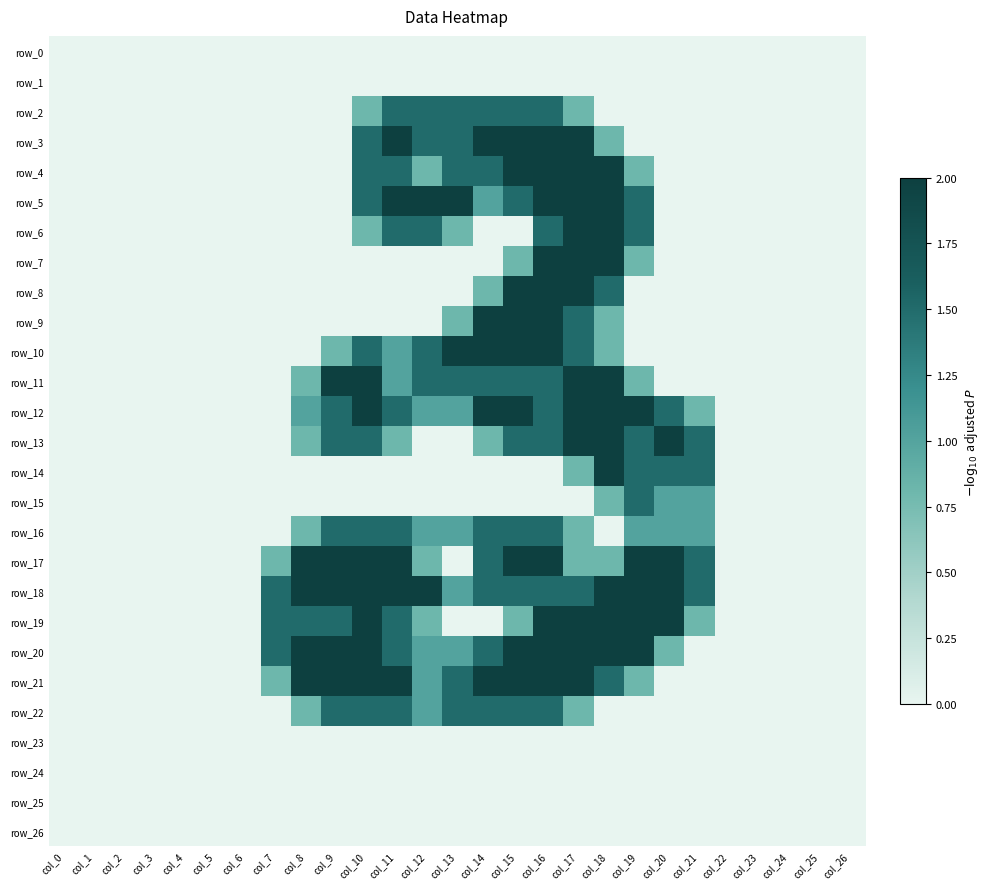

Reading left to right, list all the values displayed in this chart.

row_0: 0.0	0.0	0.0	0.0	0.0	0.0	0.0	0.0	0.0	0.0	0.0	0.0	0.0	0.0	0.0	0.0	0.0	0.0	0.0	0.0	0.0	0.0	0.0	0.0	0.0	0.0	0.0
row_1: 0.0	0.0	0.0	0.0	0.0	0.0	0.0	0.0	0.0	0.0	0.0	0.0	0.0	0.0	0.0	0.0	0.0	0.0	0.0	0.0	0.0	0.0	0.0	0.0	0.0	0.0	0.0
row_2: 0.0	0.0	0.0	0.0	0.0	0.0	0.0	0.0	0.0	0.0	0.8	1.5	1.5	1.5	1.5	1.5	1.5	0.8	0.0	0.0	0.0	0.0	0.0	0.0	0.0	0.0	0.0
row_3: 0.0	0.0	0.0	0.0	0.0	0.0	0.0	0.0	0.0	0.0	1.5	2.0	1.5	1.5	2.0	2.0	2.0	2.0	0.8	0.0	0.0	0.0	0.0	0.0	0.0	0.0	0.0
row_4: 0.0	0.0	0.0	0.0	0.0	0.0	0.0	0.0	0.0	0.0	1.5	1.5	0.8	1.5	1.5	2.0	2.0	2.0	2.0	0.8	0.0	0.0	0.0	0.0	0.0	0.0	0.0
row_5: 0.0	0.0	0.0	0.0	0.0	0.0	0.0	0.0	0.0	0.0	1.5	2.0	2.0	2.0	1.0	1.5	2.0	2.0	2.0	1.5	0.0	0.0	0.0	0.0	0.0	0.0	0.0
row_6: 0.0	0.0	0.0	0.0	0.0	0.0	0.0	0.0	0.0	0.0	0.8	1.5	1.5	0.8	0.0	0.0	1.5	2.0	2.0	1.5	0.0	0.0	0.0	0.0	0.0	0.0	0.0
row_7: 0.0	0.0	0.0	0.0	0.0	0.0	0.0	0.0	0.0	0.0	0.0	0.0	0.0	0.0	0.0	0.8	2.0	2.0	2.0	0.8	0.0	0.0	0.0	0.0	0.0	0.0	0.0
row_8: 0.0	0.0	0.0	0.0	0.0	0.0	0.0	0.0	0.0	0.0	0.0	0.0	0.0	0.0	0.8	2.0	2.0	2.0	1.5	0.0	0.0	0.0	0.0	0.0	0.0	0.0	0.0
row_9: 0.0	0.0	0.0	0.0	0.0	0.0	0.0	0.0	0.0	0.0	0.0	0.0	0.0	0.8	2.0	2.0	2.0	1.5	0.8	0.0	0.0	0.0	0.0	0.0	0.0	0.0	0.0
row_10: 0.0	0.0	0.0	0.0	0.0	0.0	0.0	0.0	0.0	0.8	1.5	1.0	1.5	2.0	2.0	2.0	2.0	1.5	0.8	0.0	0.0	0.0	0.0	0.0	0.0	0.0	0.0
row_11: 0.0	0.0	0.0	0.0	0.0	0.0	0.0	0.0	0.8	2.0	2.0	1.0	1.5	1.5	1.5	1.5	1.5	2.0	2.0	0.8	0.0	0.0	0.0	0.0	0.0	0.0	0.0
row_12: 0.0	0.0	0.0	0.0	0.0	0.0	0.0	0.0	1.0	1.5	2.0	1.5	1.0	1.0	2.0	2.0	1.5	2.0	2.0	2.0	1.5	0.8	0.0	0.0	0.0	0.0	0.0
row_13: 0.0	0.0	0.0	0.0	0.0	0.0	0.0	0.0	0.8	1.5	1.5	0.8	0.0	0.0	0.8	1.5	1.5	2.0	2.0	1.5	2.0	1.5	0.0	0.0	0.0	0.0	0.0
row_14: 0.0	0.0	0.0	0.0	0.0	0.0	0.0	0.0	0.0	0.0	0.0	0.0	0.0	0.0	0.0	0.0	0.0	0.8	2.0	1.5	1.5	1.5	0.0	0.0	0.0	0.0	0.0
row_15: 0.0	0.0	0.0	0.0	0.0	0.0	0.0	0.0	0.0	0.0	0.0	0.0	0.0	0.0	0.0	0.0	0.0	0.0	0.8	1.5	1.0	1.0	0.0	0.0	0.0	0.0	0.0
row_16: 0.0	0.0	0.0	0.0	0.0	0.0	0.0	0.0	0.8	1.5	1.5	1.5	1.0	1.0	1.5	1.5	1.5	0.8	0.0	1.0	1.0	1.0	0.0	0.0	0.0	0.0	0.0
row_17: 0.0	0.0	0.0	0.0	0.0	0.0	0.0	0.8	2.0	2.0	2.0	2.0	0.8	0.0	1.5	2.0	2.0	0.8	0.8	2.0	2.0	1.5	0.0	0.0	0.0	0.0	0.0
row_18: 0.0	0.0	0.0	0.0	0.0	0.0	0.0	1.5	2.0	2.0	2.0	2.0	2.0	1.0	1.5	1.5	1.5	1.5	2.0	2.0	2.0	1.5	0.0	0.0	0.0	0.0	0.0
row_19: 0.0	0.0	0.0	0.0	0.0	0.0	0.0	1.5	1.5	1.5	2.0	1.5	0.8	0.0	0.0	0.8	2.0	2.0	2.0	2.0	2.0	0.8	0.0	0.0	0.0	0.0	0.0
row_20: 0.0	0.0	0.0	0.0	0.0	0.0	0.0	1.5	2.0	2.0	2.0	1.5	1.0	1.0	1.5	2.0	2.0	2.0	2.0	2.0	0.8	0.0	0.0	0.0	0.0	0.0	0.0
row_21: 0.0	0.0	0.0	0.0	0.0	0.0	0.0	0.8	2.0	2.0	2.0	2.0	1.0	1.5	2.0	2.0	2.0	2.0	1.5	0.8	0.0	0.0	0.0	0.0	0.0	0.0	0.0
row_22: 0.0	0.0	0.0	0.0	0.0	0.0	0.0	0.0	0.8	1.5	1.5	1.5	1.0	1.5	1.5	1.5	1.5	0.8	0.0	0.0	0.0	0.0	0.0	0.0	0.0	0.0	0.0
row_23: 0.0	0.0	0.0	0.0	0.0	0.0	0.0	0.0	0.0	0.0	0.0	0.0	0.0	0.0	0.0	0.0	0.0	0.0	0.0	0.0	0.0	0.0	0.0	0.0	0.0	0.0	0.0
row_24: 0.0	0.0	0.0	0.0	0.0	0.0	0.0	0.0	0.0	0.0	0.0	0.0	0.0	0.0	0.0	0.0	0.0	0.0	0.0	0.0	0.0	0.0	0.0	0.0	0.0	0.0	0.0
row_25: 0.0	0.0	0.0	0.0	0.0	0.0	0.0	0.0	0.0	0.0	0.0	0.0	0.0	0.0	0.0	0.0	0.0	0.0	0.0	0.0	0.0	0.0	0.0	0.0	0.0	0.0	0.0
row_26: 0.0	0.0	0.0	0.0	0.0	0.0	0.0	0.0	0.0	0.0	0.0	0.0	0.0	0.0	0.0	0.0	0.0	0.0	0.0	0.0	0.0	0.0	0.0	0.0	0.0	0.0	0.0